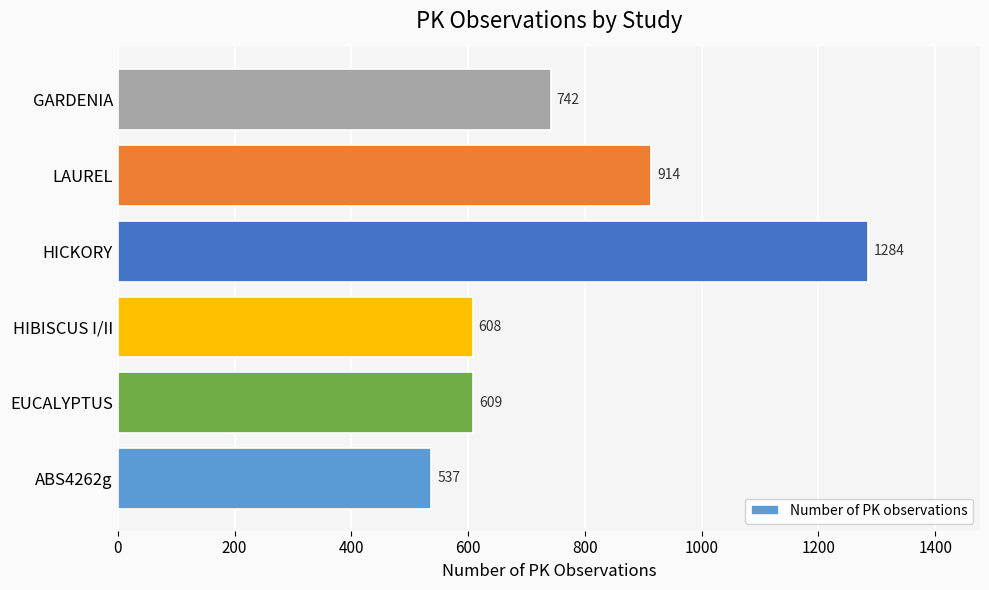

The value at ABS4262g is 537. True or false?

True